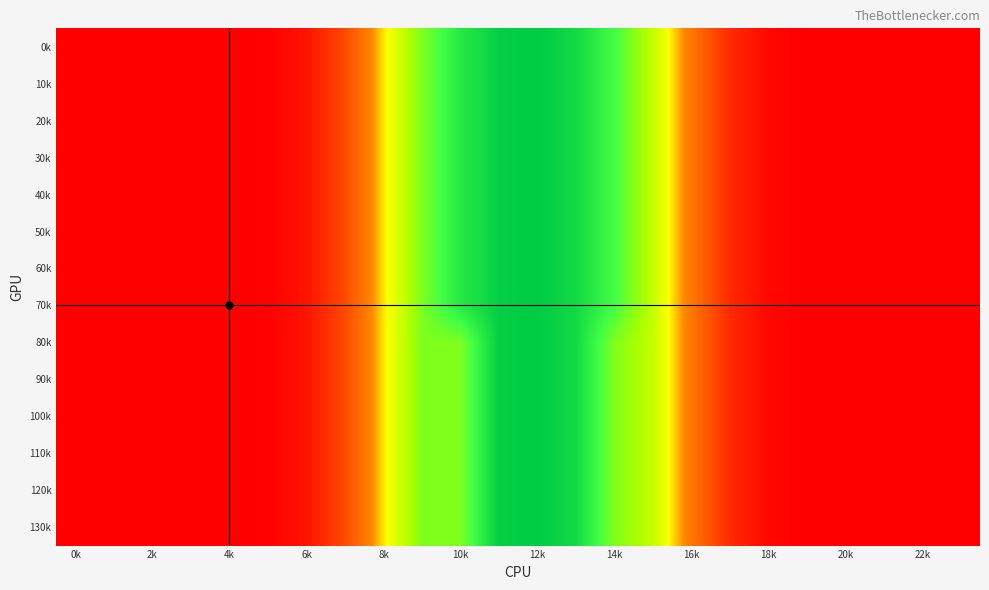

At how many categories does at least one series exceed 111?

7